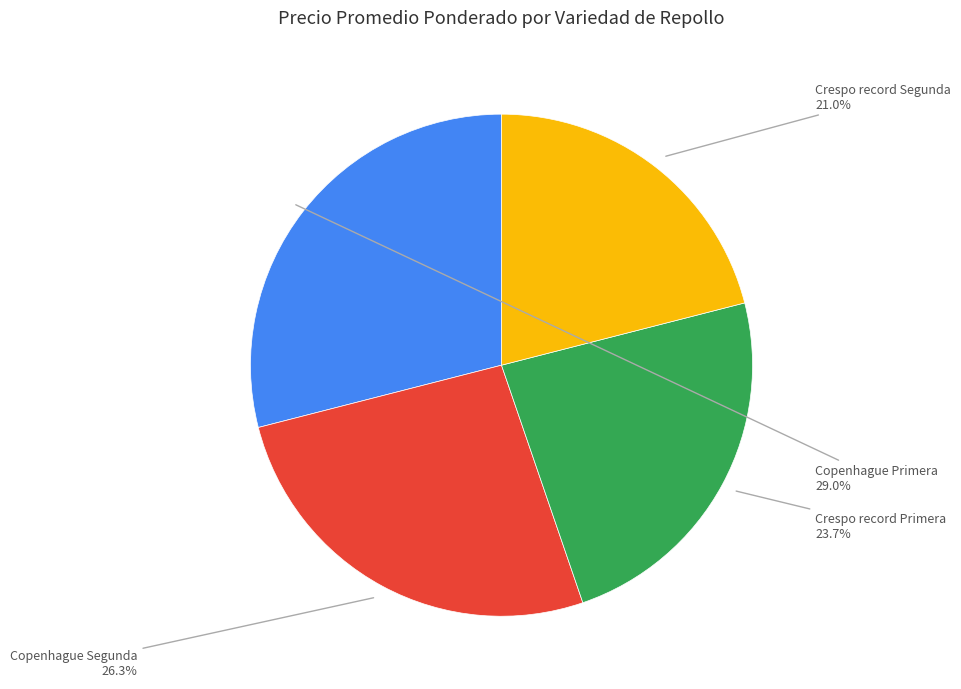

How much of the chart is everything except Copenhague Primera?

71.0%